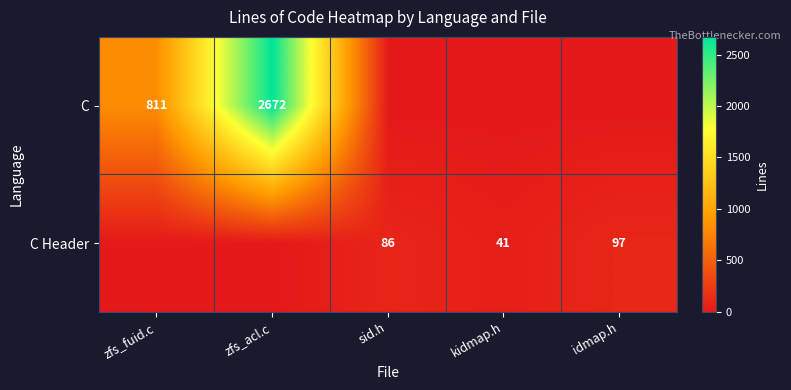

The value of C at zfs_fuid.c is 811. True or false?

True